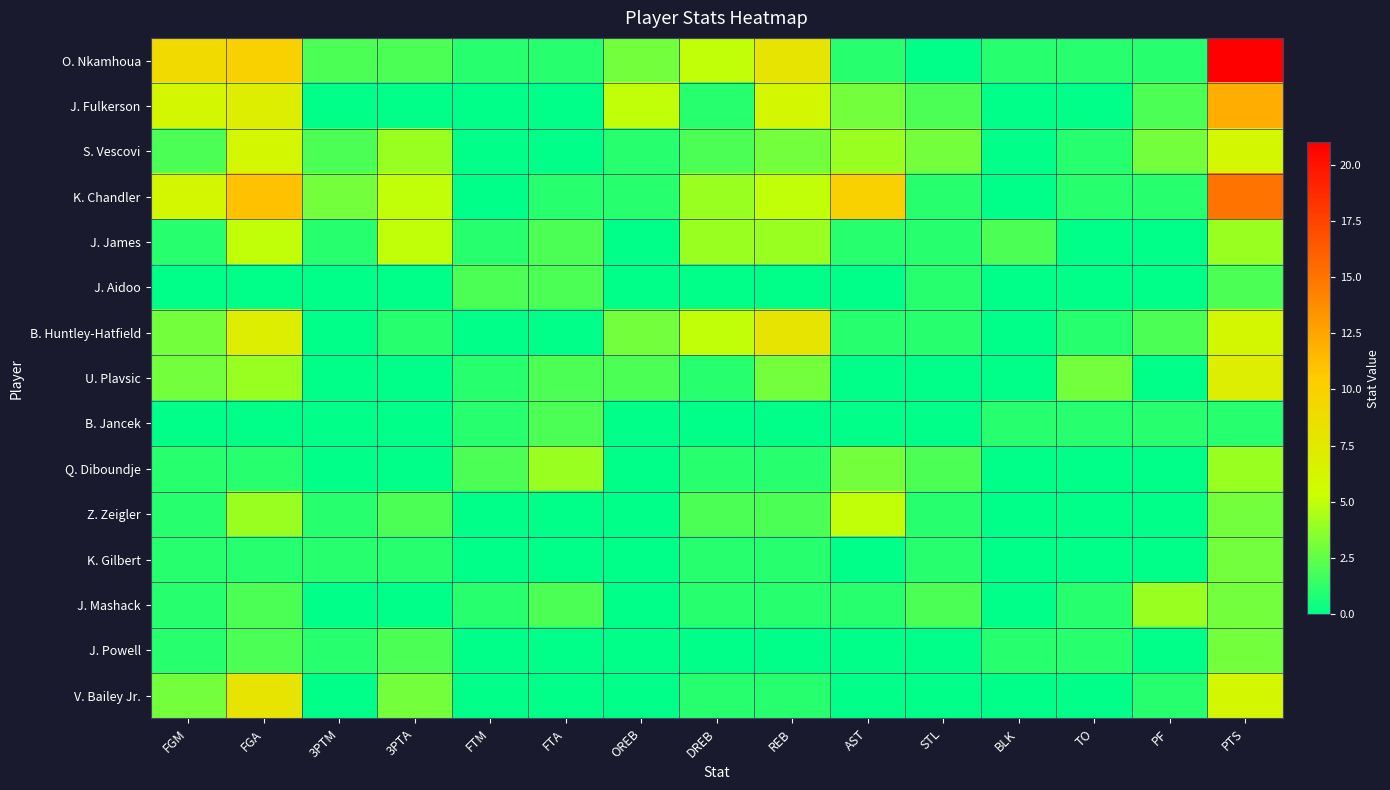

Reading left to right, what are all the values shown in this chart?

O. Nkamhoua: FGM=9	FGA=10	3PTM=2	3PTA=2	FTM=1	FTA=1	OREB=3	DREB=5	REB=8	AST=1	STL=0	BLK=1	TO=1	PF=1	PTS=21
J. Fulkerson: FGM=6	FGA=7	3PTM=0	3PTA=0	FTM=0	FTA=0	OREB=5	DREB=1	REB=6	AST=3	STL=2	BLK=0	TO=0	PF=2	PTS=12
S. Vescovi: FGM=2	FGA=6	3PTM=2	3PTA=4	FTM=0	FTA=0	OREB=1	DREB=2	REB=3	AST=4	STL=3	BLK=0	TO=1	PF=3	PTS=6
K. Chandler: FGM=6	FGA=11	3PTM=3	3PTA=5	FTM=0	FTA=1	OREB=1	DREB=4	REB=5	AST=10	STL=1	BLK=0	TO=1	PF=1	PTS=15
J. James: FGM=1	FGA=5	3PTM=1	3PTA=5	FTM=1	FTA=2	OREB=0	DREB=4	REB=4	AST=1	STL=1	BLK=2	TO=0	PF=0	PTS=4
J. Aidoo: FGM=0	FGA=0	3PTM=0	3PTA=0	FTM=2	FTA=2	OREB=0	DREB=0	REB=0	AST=0	STL=1	BLK=0	TO=0	PF=0	PTS=2
B. Huntley-Hatfield: FGM=3	FGA=7	3PTM=0	3PTA=1	FTM=0	FTA=0	OREB=3	DREB=5	REB=8	AST=1	STL=1	BLK=0	TO=1	PF=2	PTS=6
U. Plavsic: FGM=3	FGA=4	3PTM=0	3PTA=0	FTM=1	FTA=2	OREB=2	DREB=1	REB=3	AST=0	STL=0	BLK=0	TO=3	PF=0	PTS=7
B. Jancek: FGM=0	FGA=0	3PTM=0	3PTA=0	FTM=1	FTA=2	OREB=0	DREB=0	REB=0	AST=0	STL=0	BLK=1	TO=1	PF=1	PTS=1
Q. Diboundje: FGM=1	FGA=1	3PTM=0	3PTA=0	FTM=2	FTA=4	OREB=0	DREB=1	REB=1	AST=3	STL=2	BLK=0	TO=0	PF=0	PTS=4
Z. Zeigler: FGM=1	FGA=4	3PTM=1	3PTA=2	FTM=0	FTA=0	OREB=0	DREB=2	REB=2	AST=5	STL=1	BLK=0	TO=0	PF=0	PTS=3
K. Gilbert: FGM=1	FGA=1	3PTM=1	3PTA=1	FTM=0	FTA=0	OREB=0	DREB=1	REB=1	AST=0	STL=1	BLK=0	TO=0	PF=0	PTS=3
J. Mashack: FGM=1	FGA=2	3PTM=0	3PTA=0	FTM=1	FTA=2	OREB=0	DREB=1	REB=1	AST=1	STL=2	BLK=0	TO=1	PF=4	PTS=3
J. Powell: FGM=1	FGA=2	3PTM=1	3PTA=2	FTM=0	FTA=0	OREB=0	DREB=0	REB=0	AST=0	STL=0	BLK=1	TO=1	PF=0	PTS=3
V. Bailey Jr.: FGM=3	FGA=8	3PTM=0	3PTA=3	FTM=0	FTA=0	OREB=0	DREB=1	REB=1	AST=0	STL=0	BLK=0	TO=0	PF=1	PTS=6